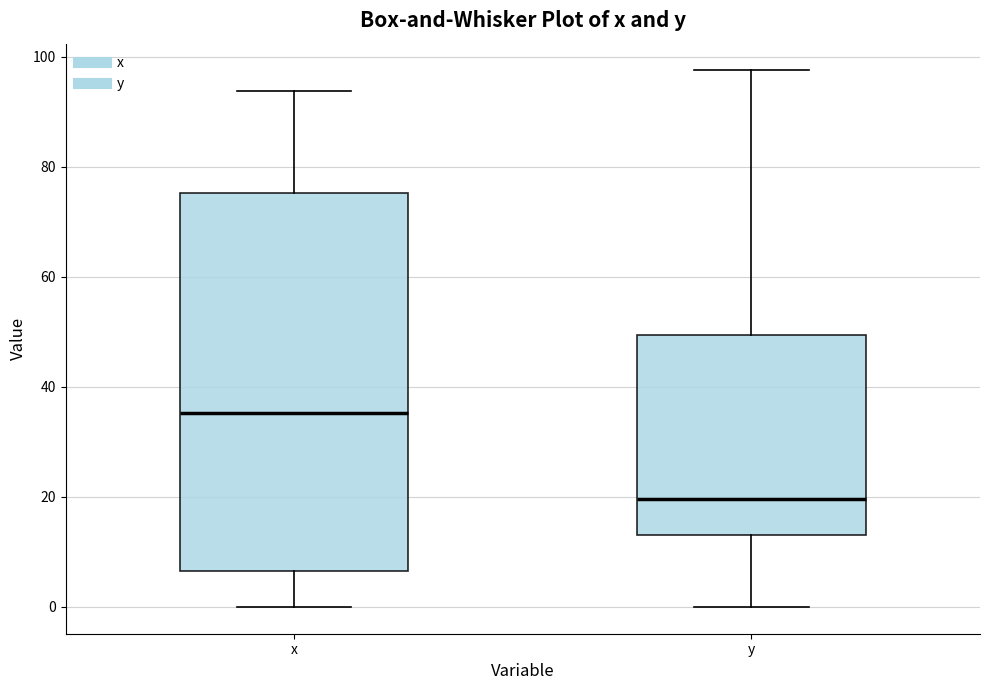

Which box is the tallest, from its lower edge to its upper edge?

x